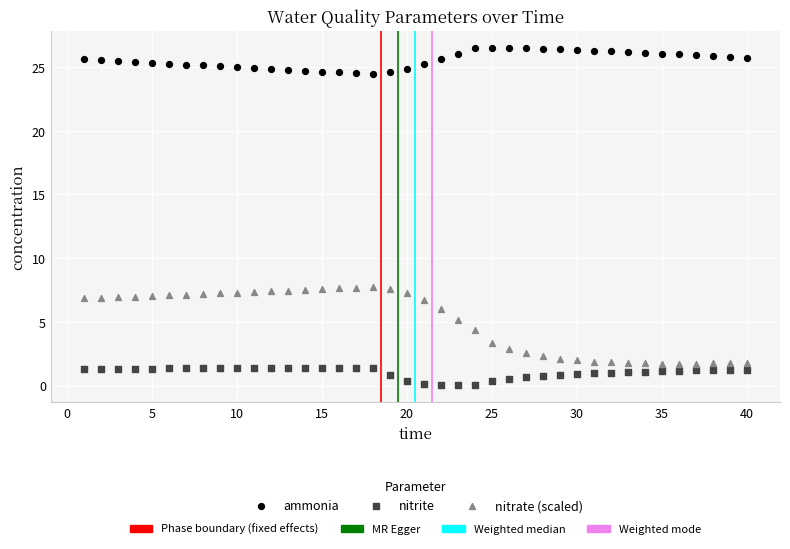

Across all data points, what is the range of Y values (max minus min)?

26.5